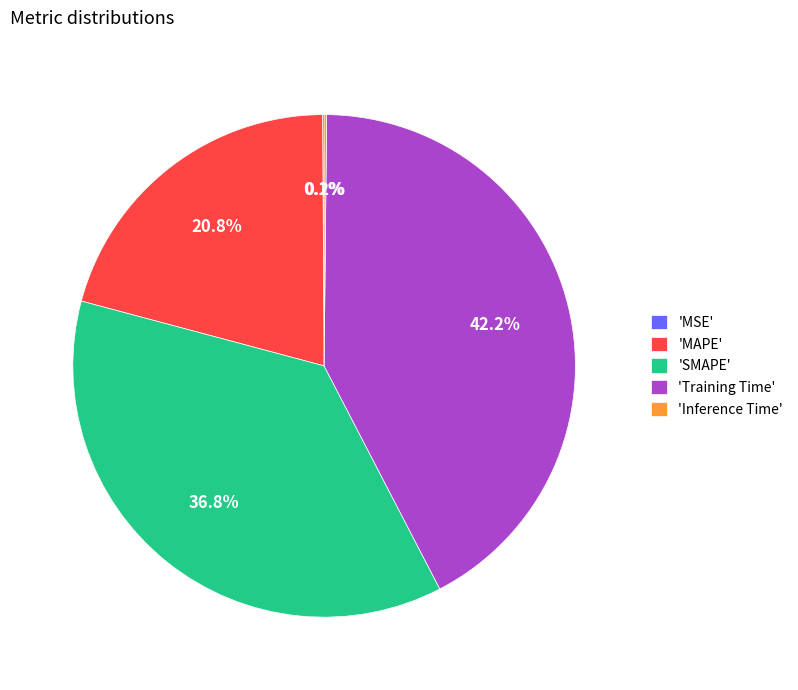

Is 'Training Time' the majority of the pie?

No